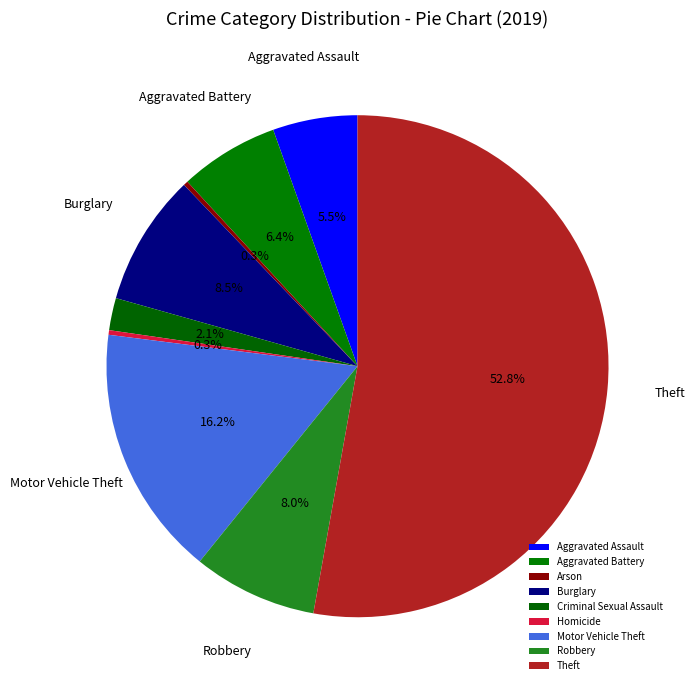

True or false: Theft accounts for 60% of the total.

False